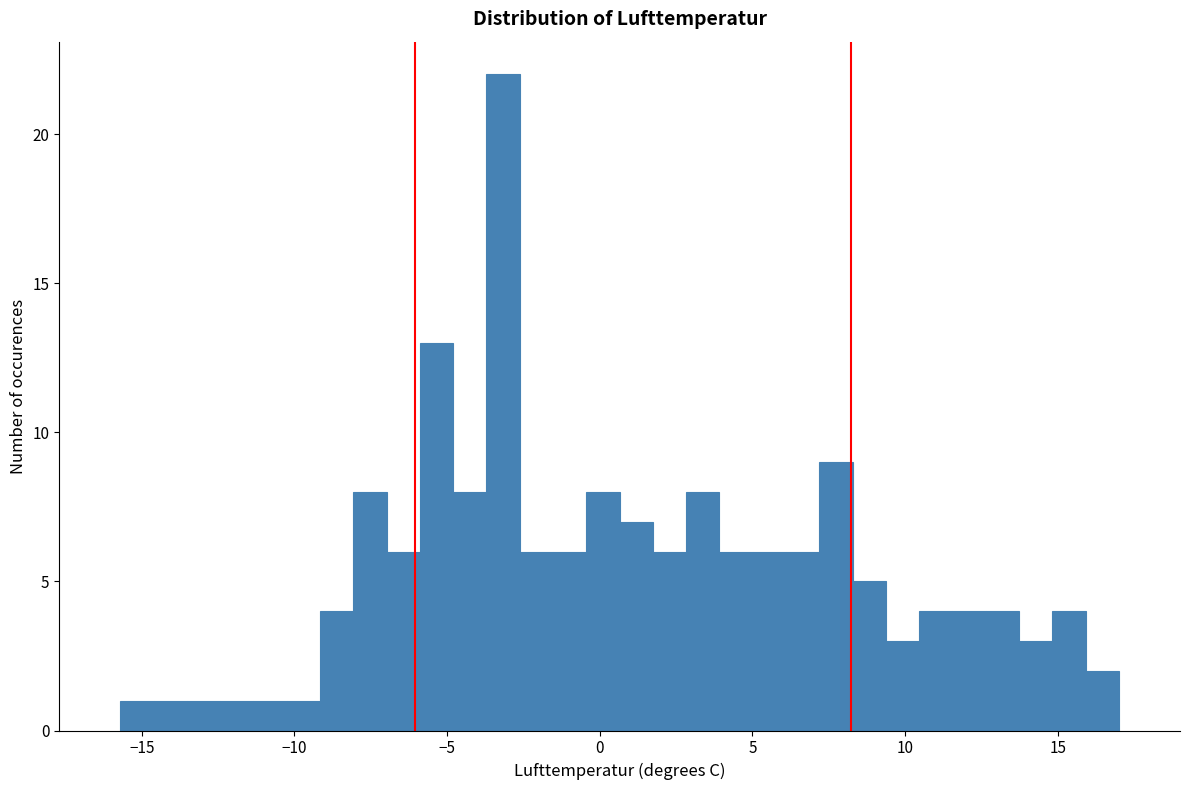

Around what value on the x-axis is the tallest bar? Give the approximate position of its centre, as read against the axis.

-3.0